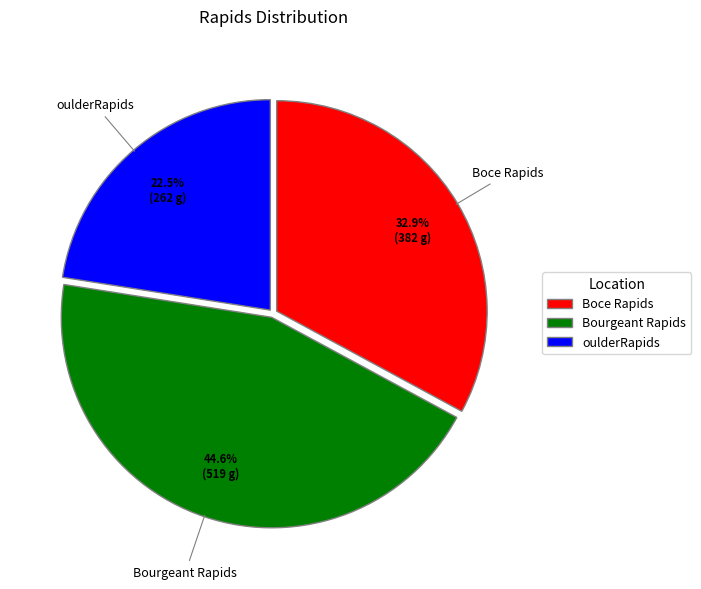

Rank the categories by value from lowest to highest.

oulderRapids, Boce Rapids, Bourgeant Rapids